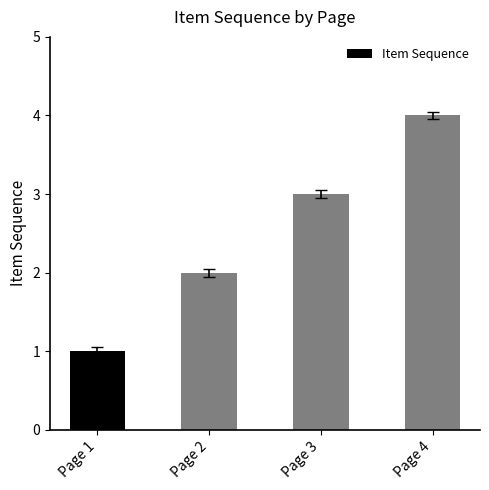

At which category does the chart reach its peak across all series?

Page 4